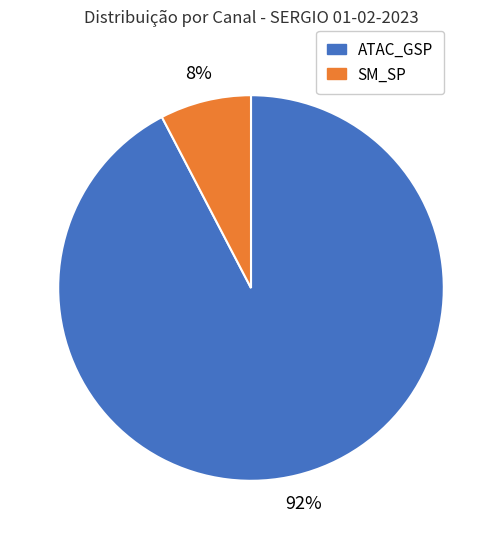

Is it true that ATAC_GSP is 81% of the pie?

False